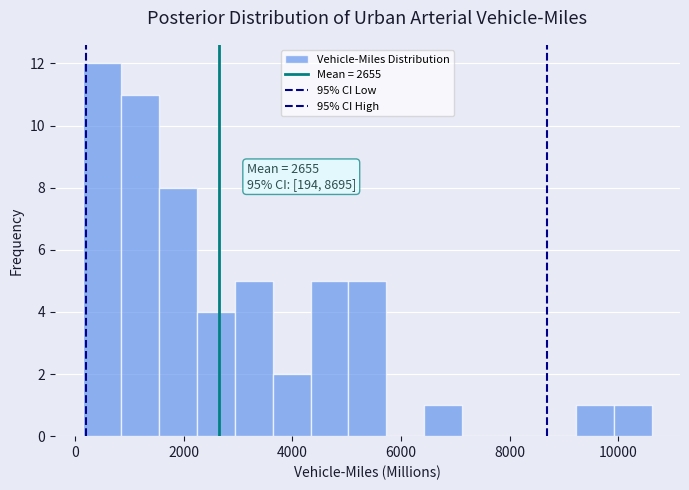

Around what value on the x-axis is the tallest bar? Give the approximate position of its centre, as read against the axis.

400